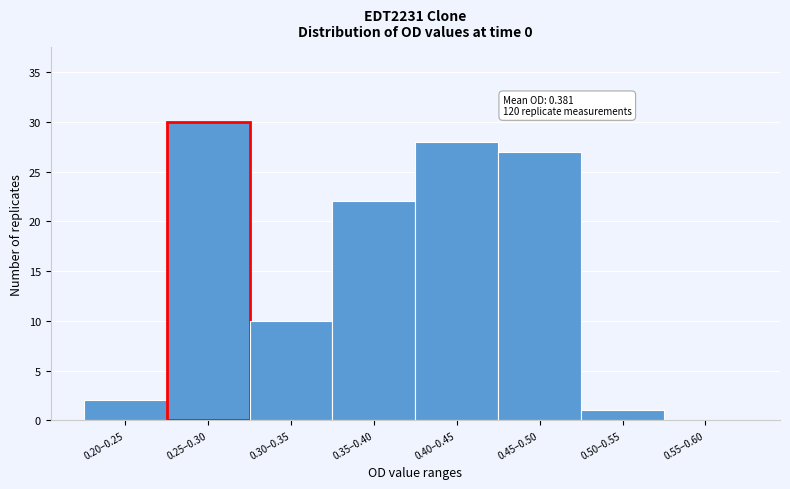

Reading right to left, transcribe all the data shown in this chart.

0.55–0.60=0	0.50–0.55=1	0.45–0.50=27	0.40–0.45=28	0.35–0.40=22	0.30–0.35=10	0.25–0.30=30	0.20–0.25=2